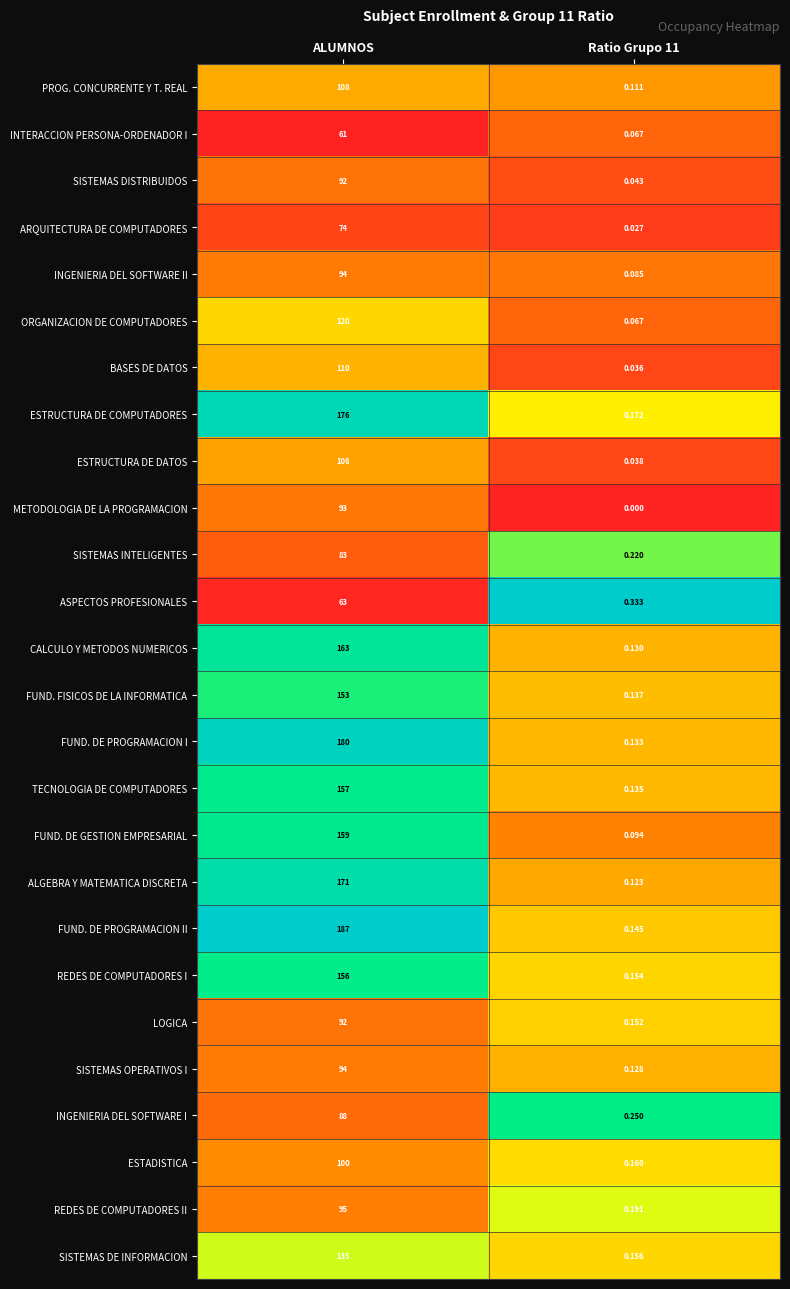

Which series changed the most between ALUMNOS and Ratio Grupo 11?

FUND. DE PROGRAMACION II